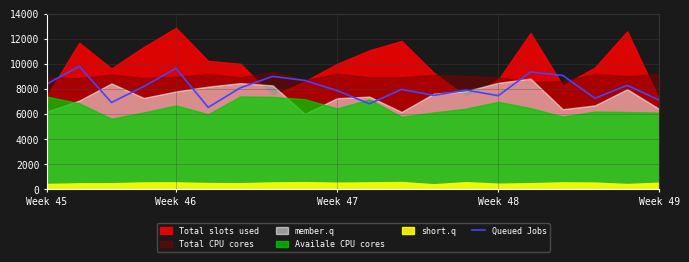

The value of Queued Jobs at Week 49 is 11778.6. True or false?

False